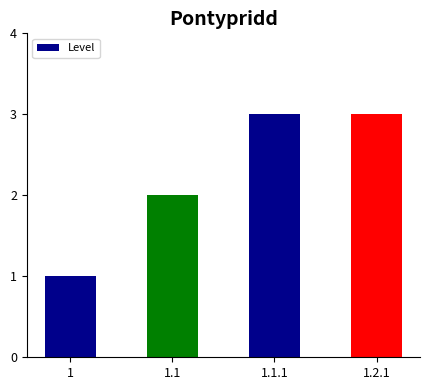

Which has a higher value, 1 or 1.1?

1.1